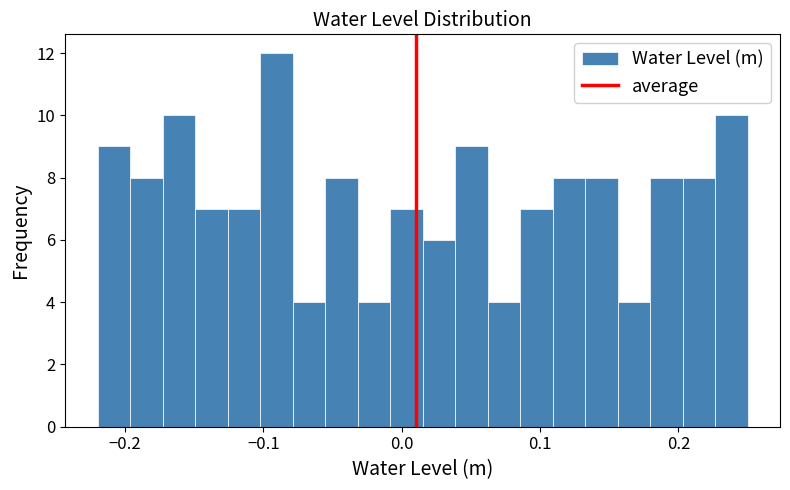

Around what value on the x-axis is the tallest bar? Give the approximate position of its centre, as read against the axis.

-0.09